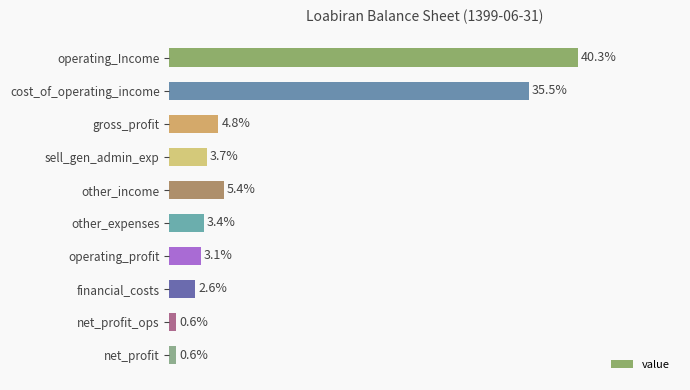

Which has a higher value, net_profit_ops or financial_costs?

financial_costs